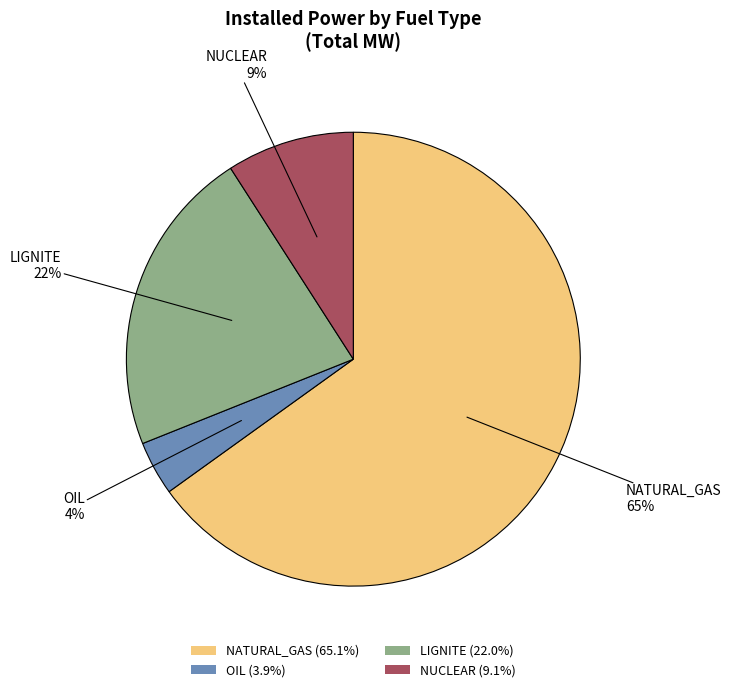

To the nearest percent, what is the combined percentage of LIGNITE and NUCLEAR?

31%